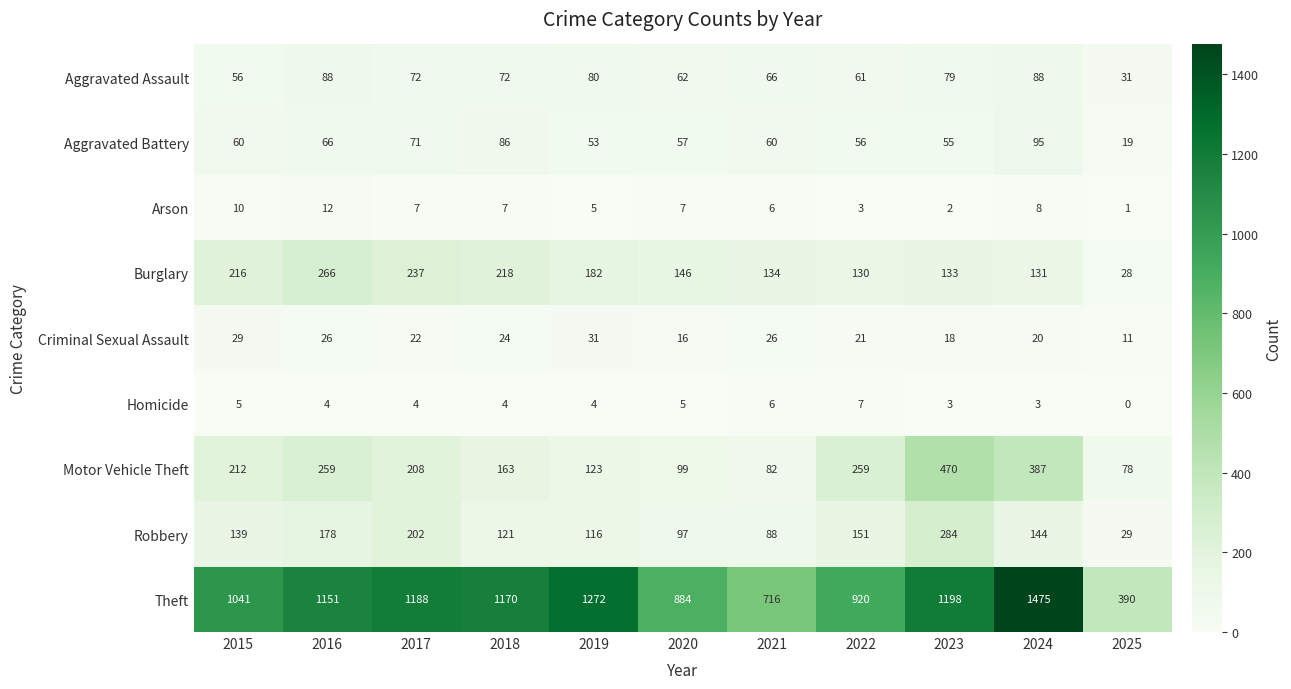

What is the difference between the highest and lowest values at 2018?

1166